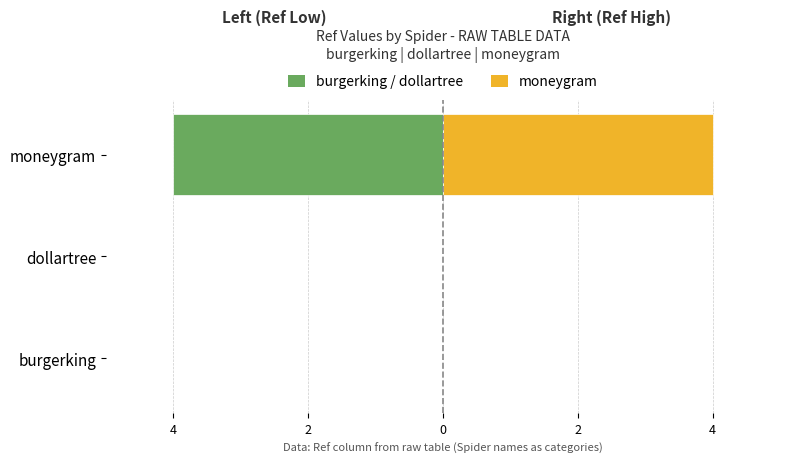

How many distinct data groups are displayed?

2